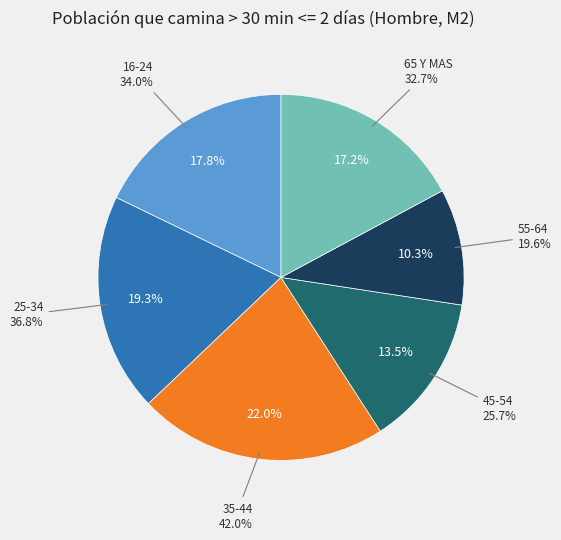

To the nearest percent, what is the difference between the largest and smallest slice percentages?

12%